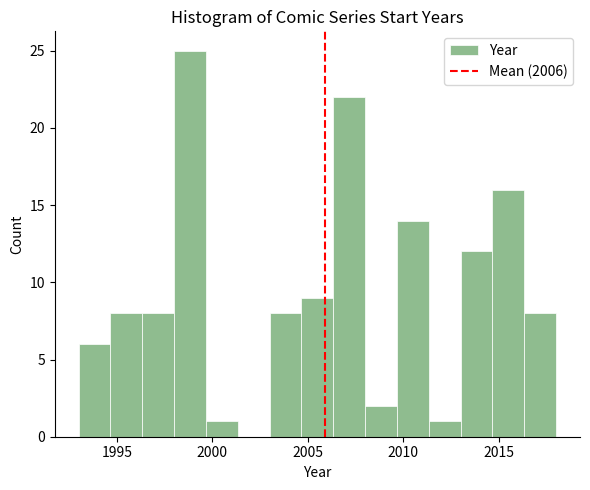

Read against the x-axis, roughly where is the centre of the tallest bar?

1999.0